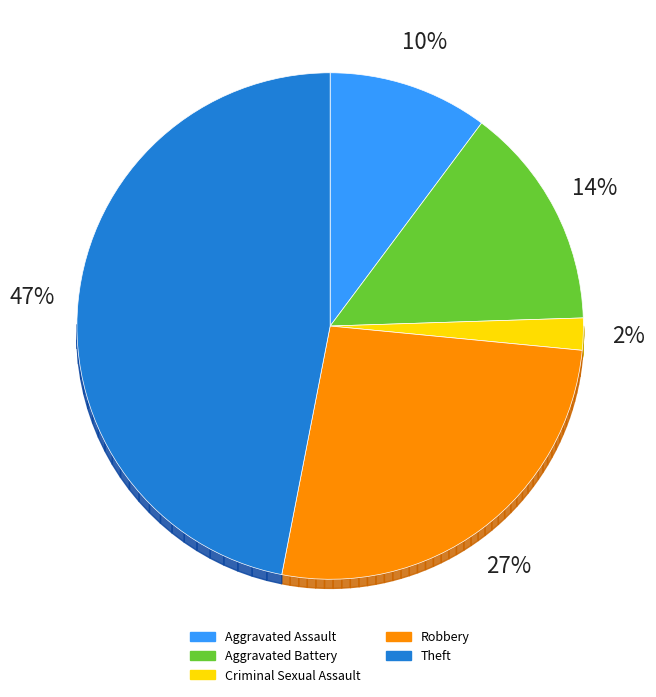

What is the ratio of the value at Criminal Sexual Assault to the value at Aggravated Battery?

0.1